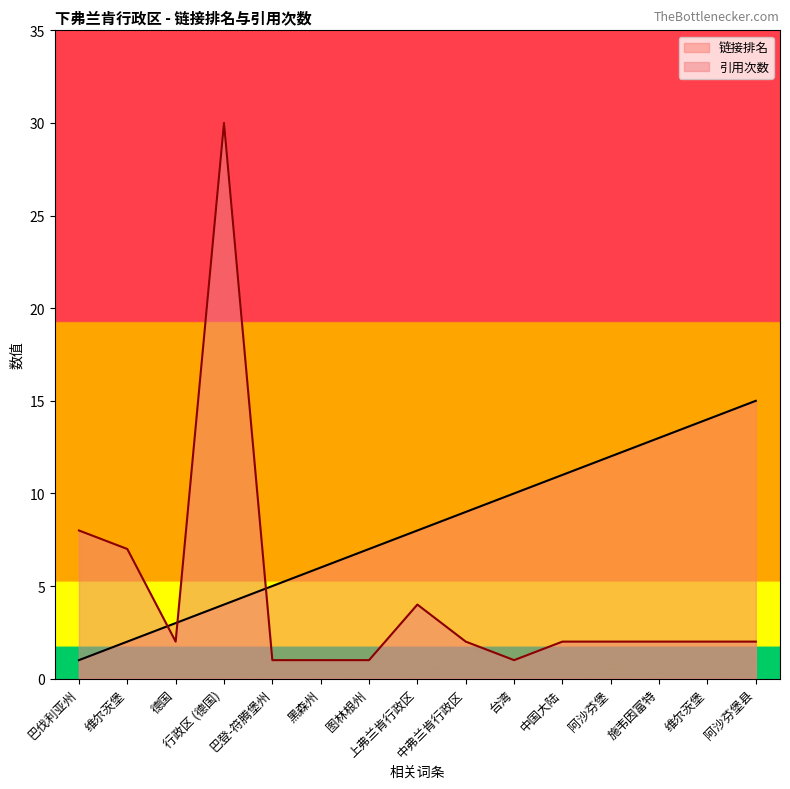

How many intersections are there between 引用次数 and 链接排名?

3